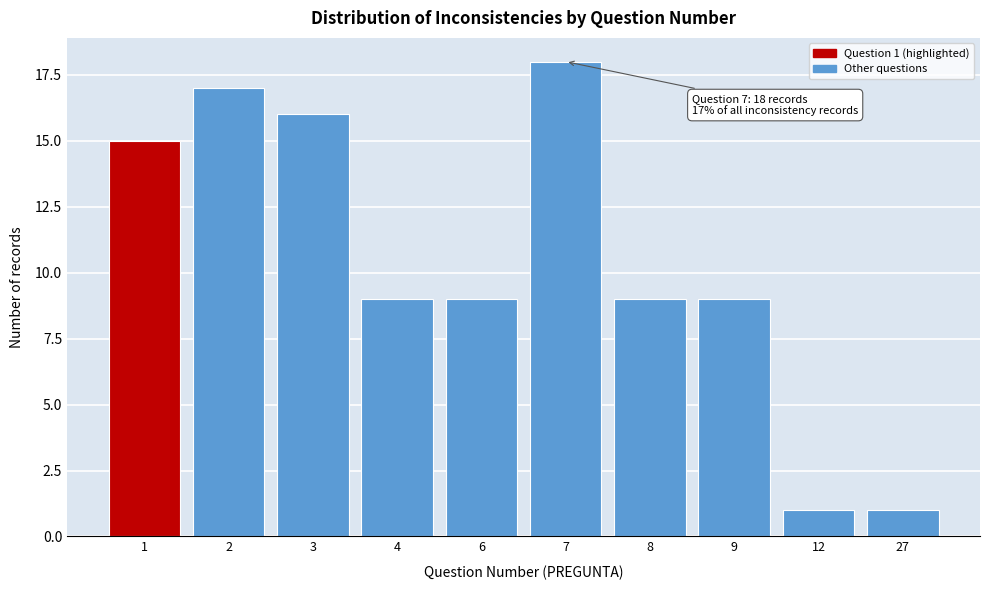

Reading right to left, list all the values displayed in this chart.

1	1	9	9	18	9	9	16	17	15